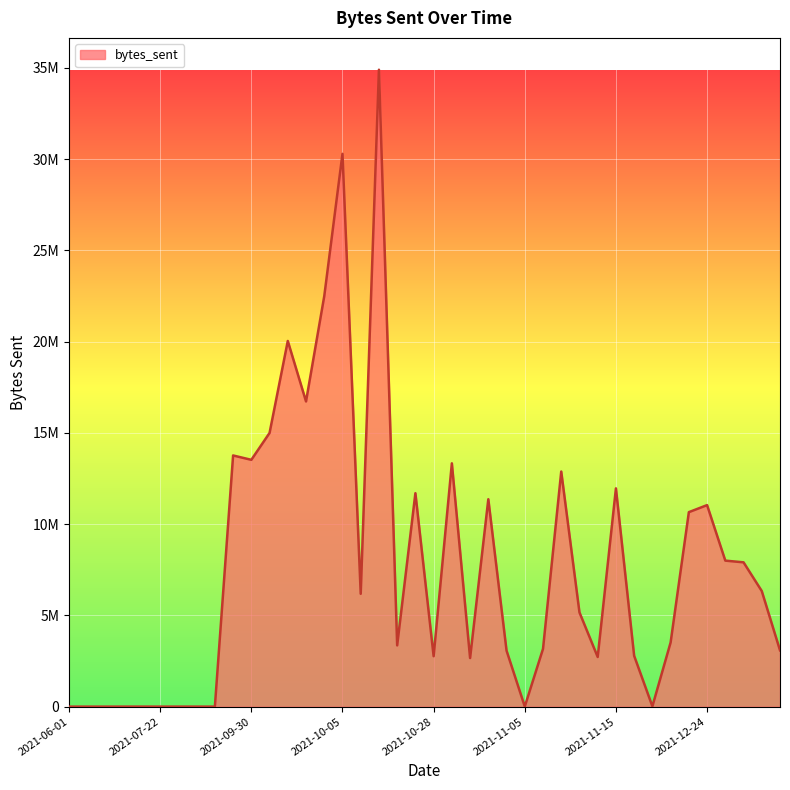

What is the label of the 11th point from the left?

2021-09-30